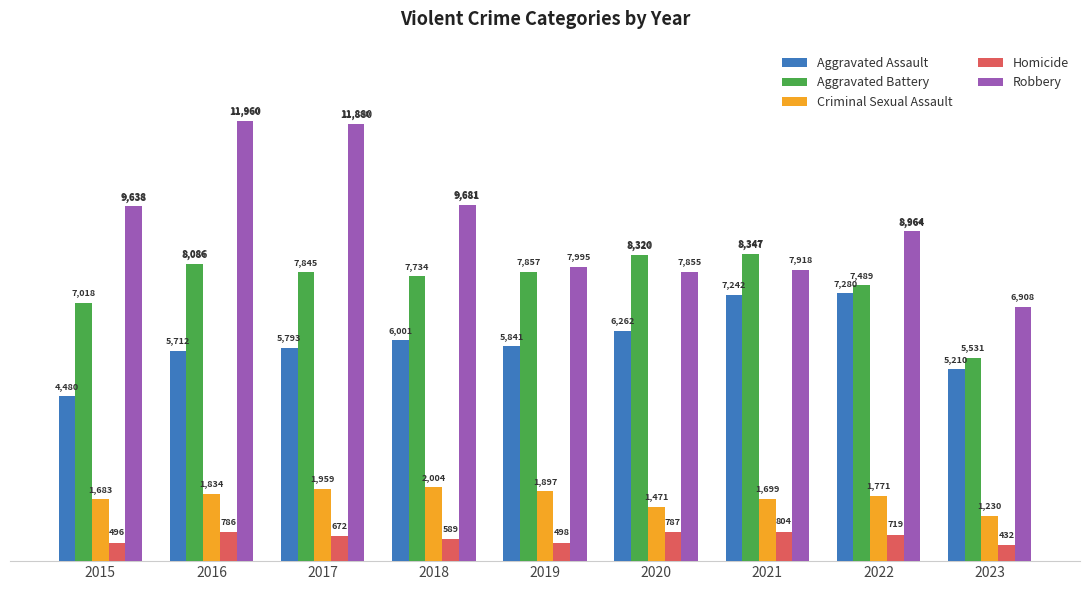

What is the greatest value displayed?

11960